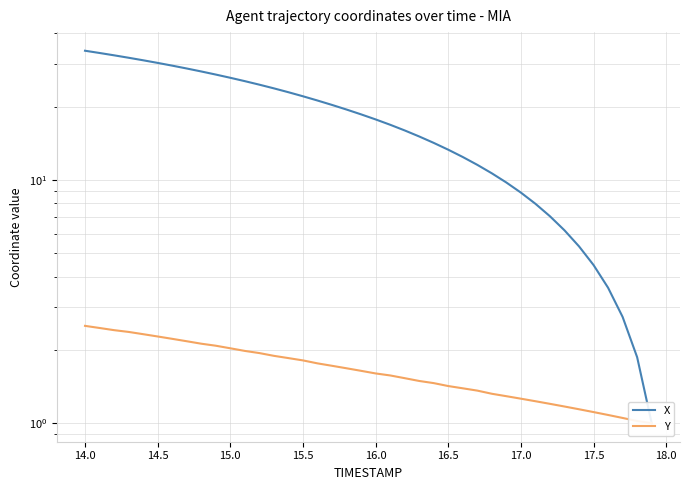

Which series has the widest spread of values?

X